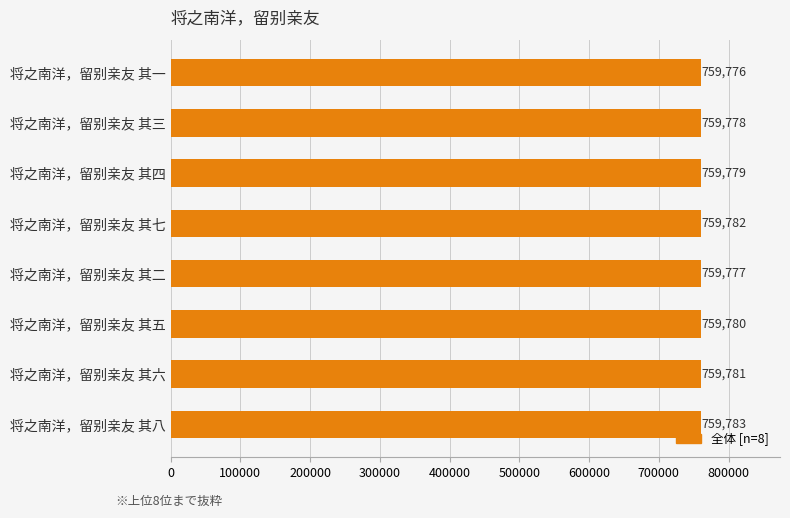

Which has a higher value, 将之南洋，留别亲友 其七 or 将之南洋，留别亲友 其四?

将之南洋，留别亲友 其七